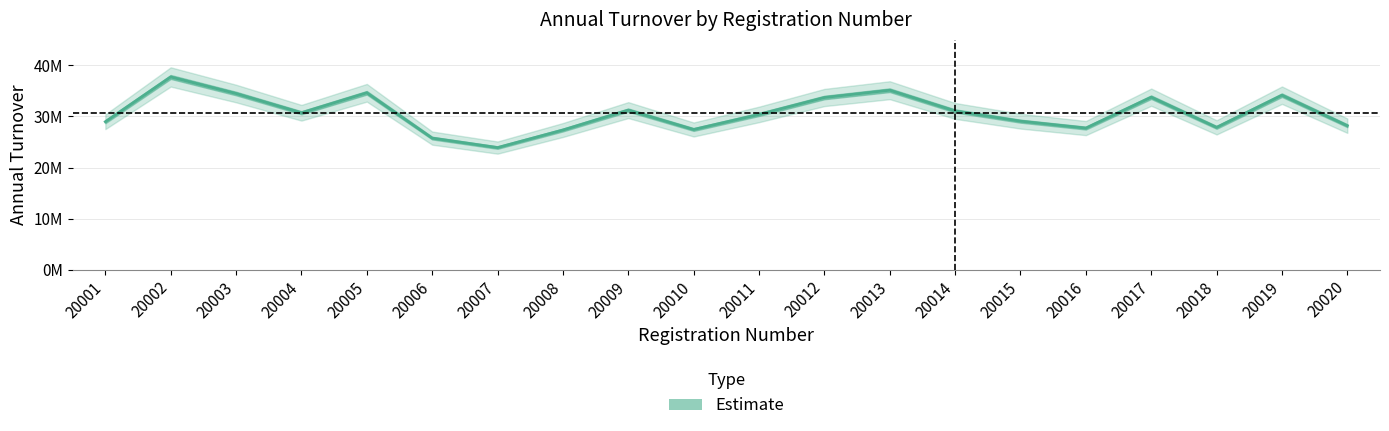

How many series are shown in this chart?

1